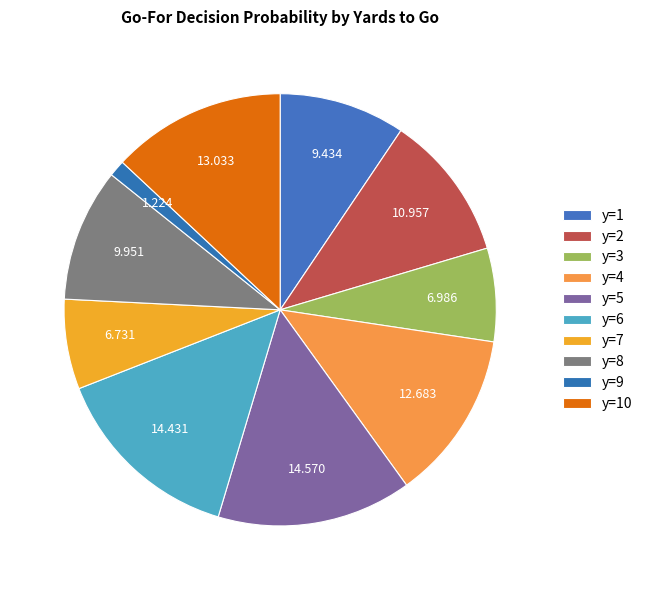

Between y=3 and y=9, which is larger?

y=3